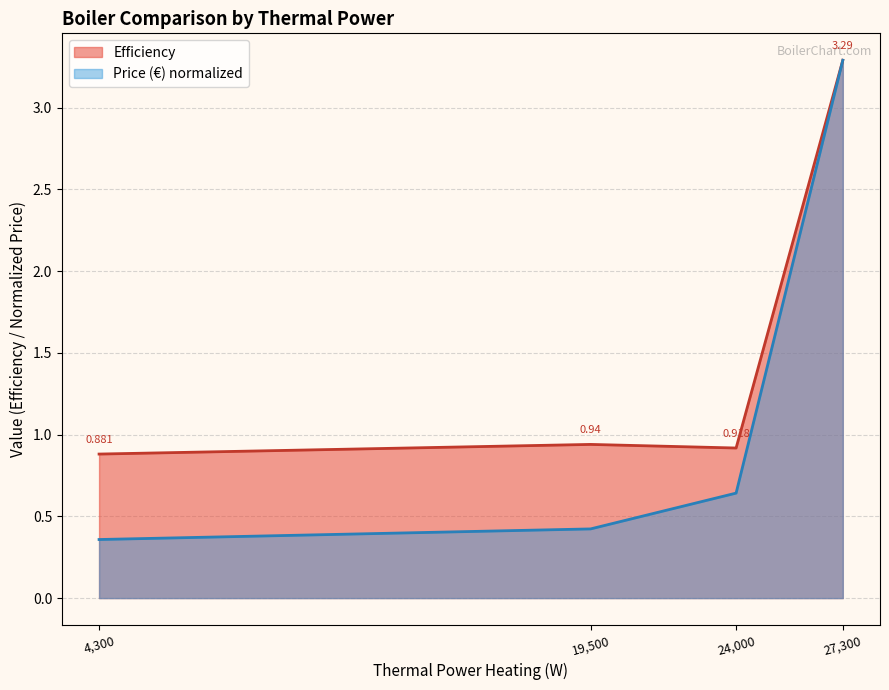

The value of Efficiency at 24,000 is 0.3. True or false?

False